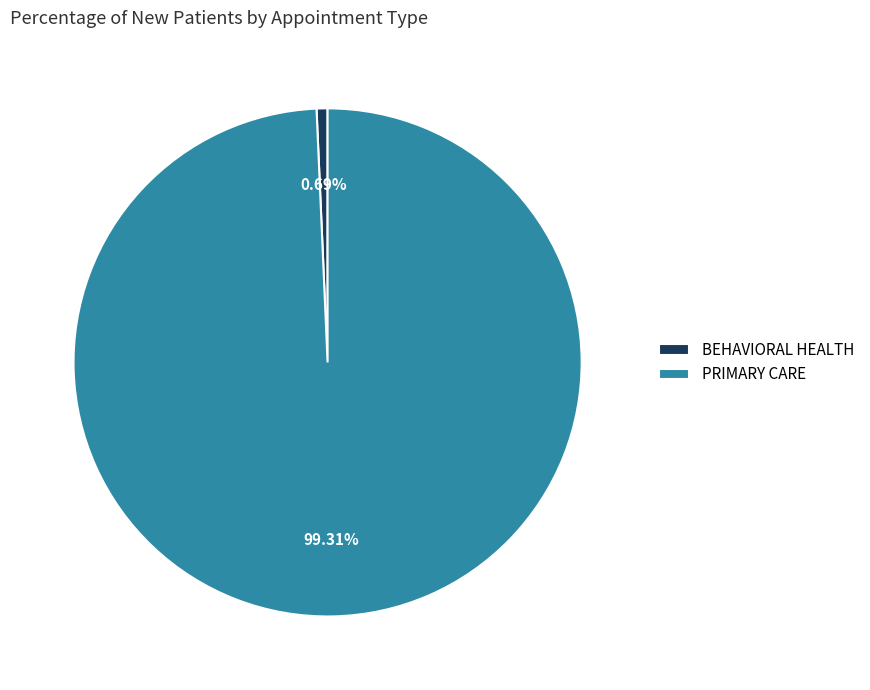

What is the ratio of the value at PRIMARY CARE to the value at BEHAVIORAL HEALTH?

143.0